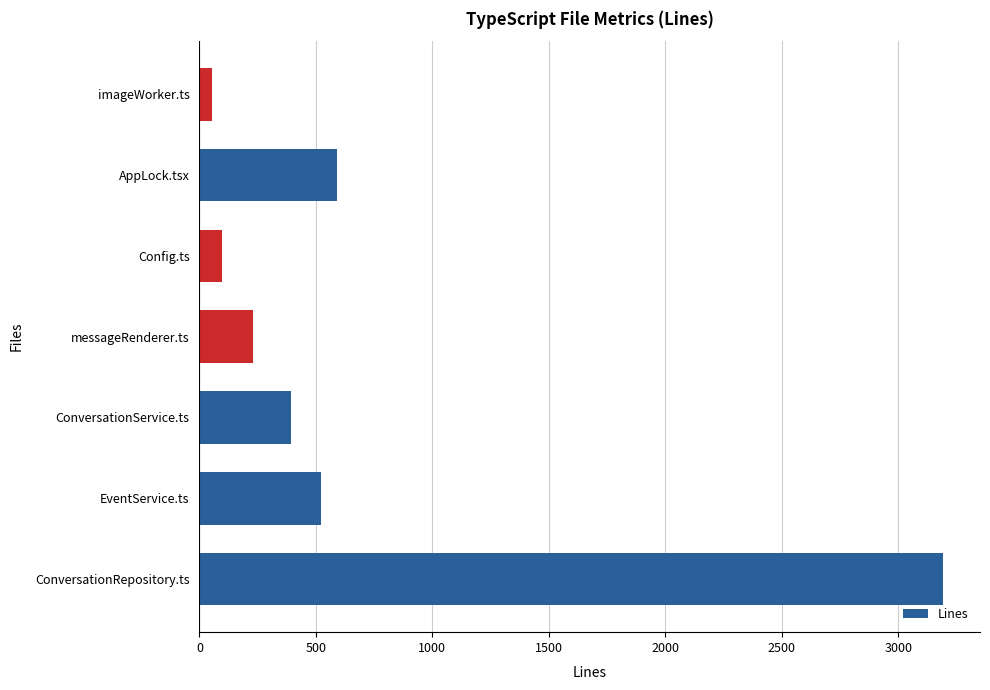

Reading bottom to top, extract all data points from this chart.

ConversationRepository.ts=3191	EventService.ts=521	ConversationService.ts=391	messageRenderer.ts=229	Config.ts=96	AppLock.tsx=592	imageWorker.ts=52